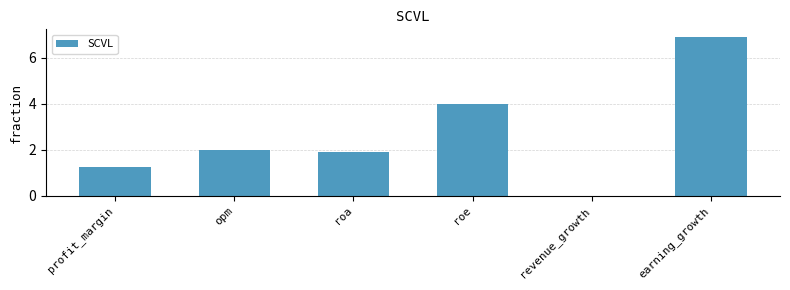

What is the sum of the values at earning_growth and roa?

8.8